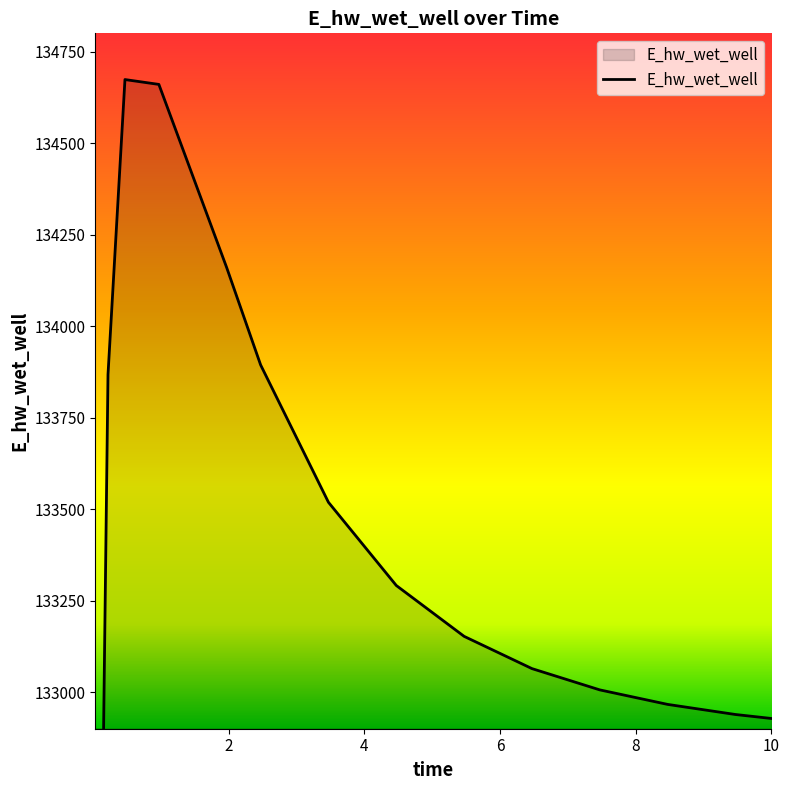

What is the change in value from 0.46875 to 4.46875?

-1382.4